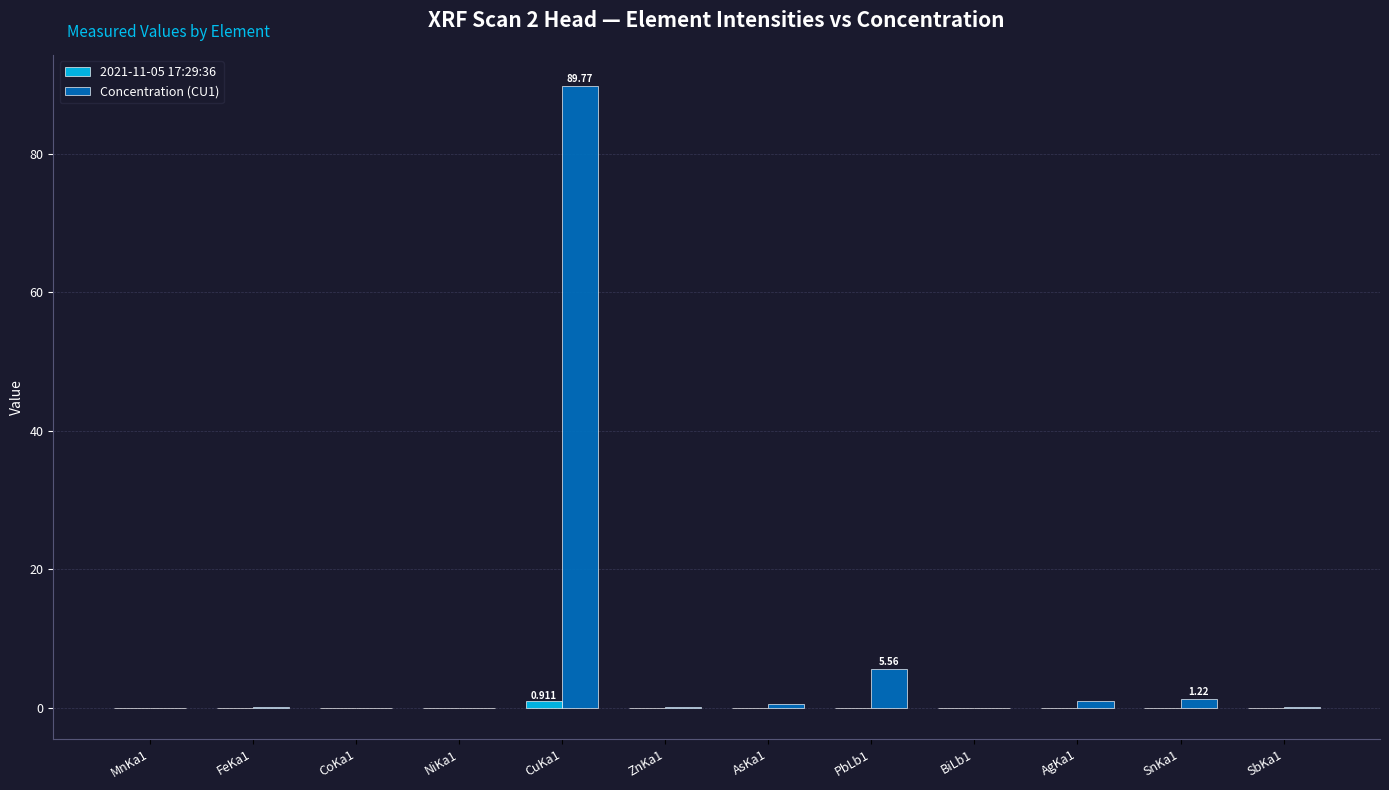

Reading left to right, transcribe all the data shown in this chart.

2021-11-05 17:29:36: MnKa1=0.0	FeKa1=0.0	CoKa1=0.0	NiKa1=0.0	CuKa1=0.9	ZnKa1=0.0	AsKa1=0.0	PbLb1=0.0	BiLb1=0.0	AgKa1=0.0	SnKa1=0.0	SbKa1=0.0
Concentration (CU1): MnKa1=0.0	FeKa1=0.1	CoKa1=-0.0	NiKa1=-0.0	CuKa1=89.8	ZnKa1=0.1	AsKa1=0.6	PbLb1=5.6	BiLb1=-0.0	AgKa1=0.9	SnKa1=1.2	SbKa1=0.1